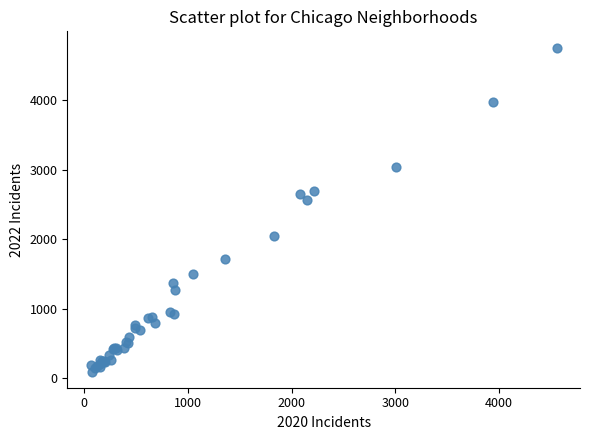

What Y value in the scatter plot is closest to 2430?

2566